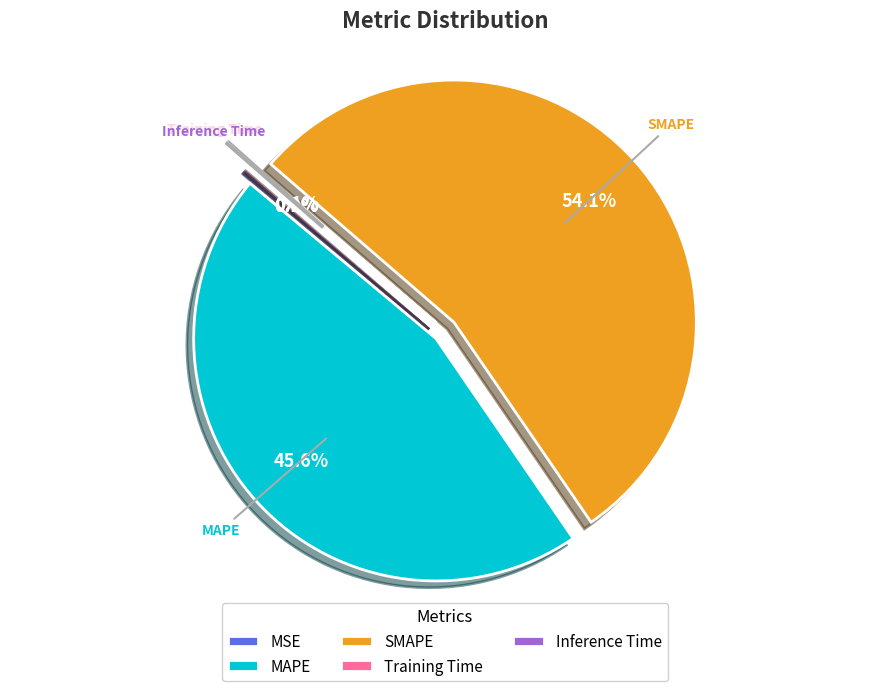

What portion of the pie excludes MAPE?

54.4%